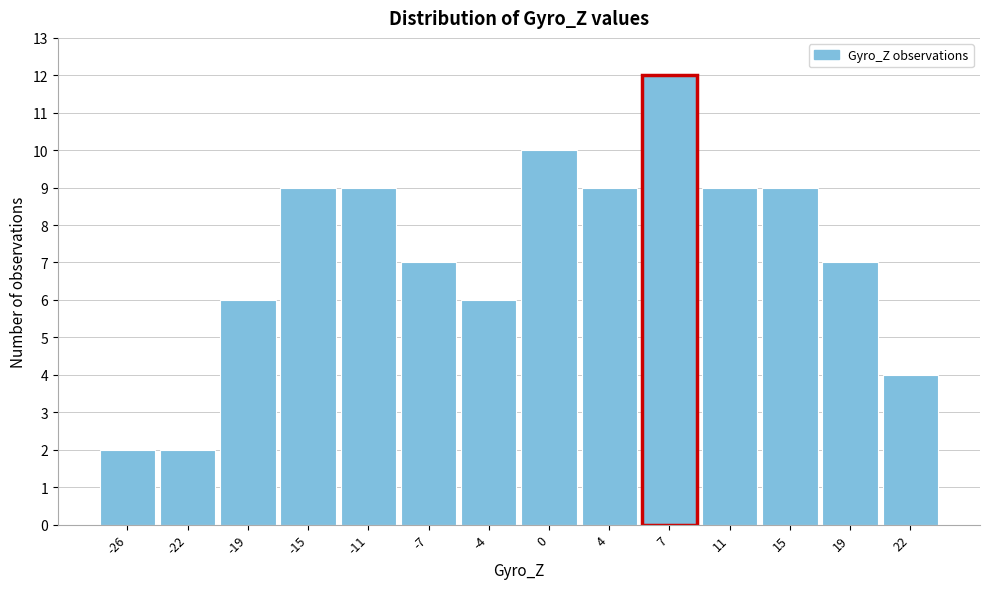

Reading left to right, transcribe all the data shown in this chart.

-26=2	-22=2	-19=6	-15=9	-11=9	-7=7	-4=6	0=10	4=9	7=12	11=9	15=9	19=7	22=4